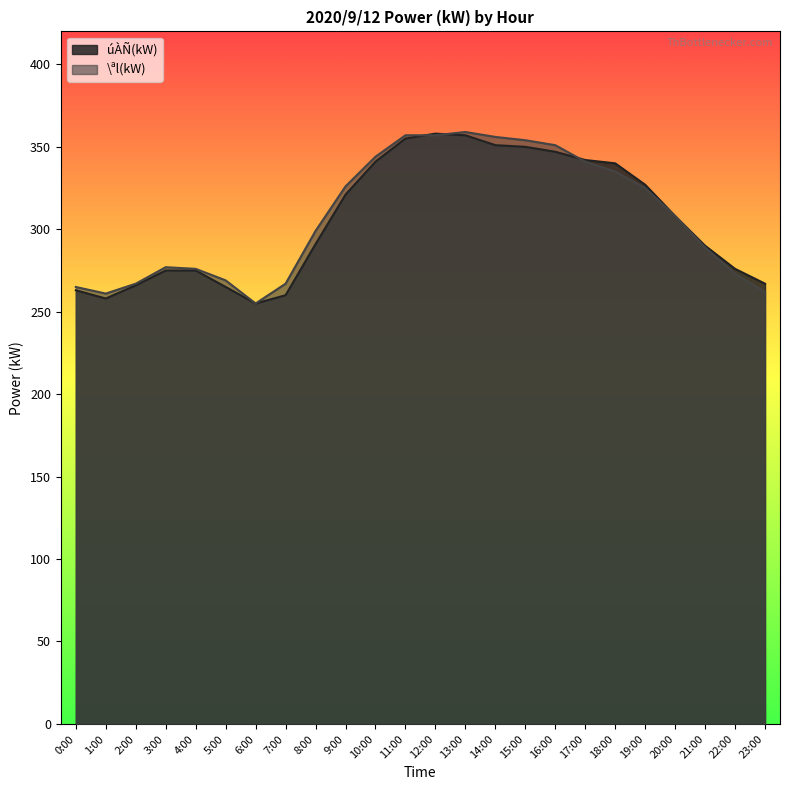

Reading left to right, what are all the values shown in this chart?

úÀÑ(kW): 263	258	266	275	275	265	255	260	291	321	341	355	358	357	351	350	347	342	340	327	308	290	276	267
\ªl(kW): 265	261	267	277	276	269	255	267	299	326	344	357	357	359	356	354	351	341	335	325	308	289	273	262